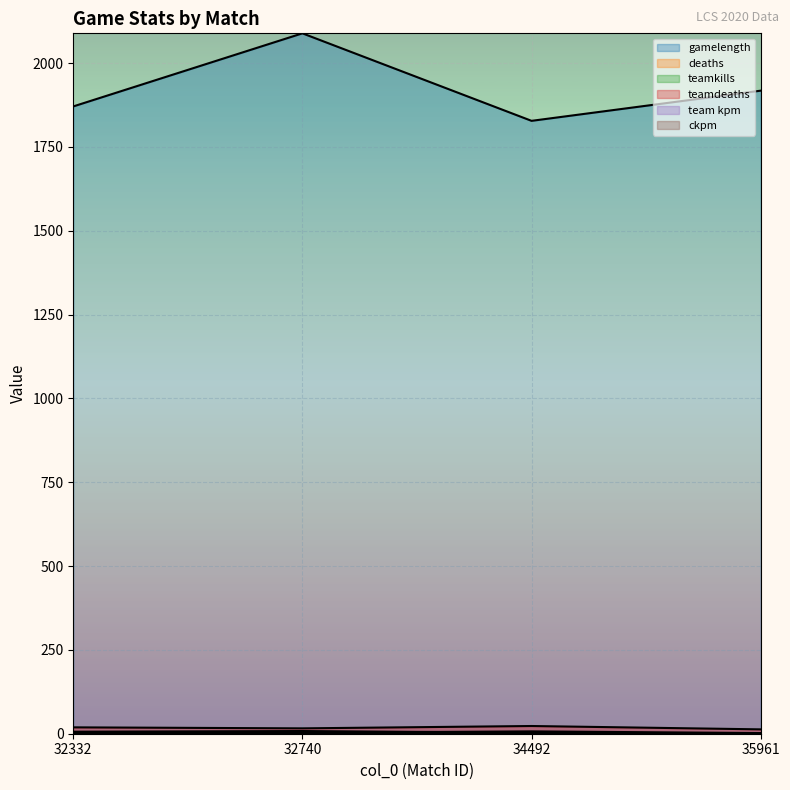

What is the approximate value of ckpm at 34492?

0.9